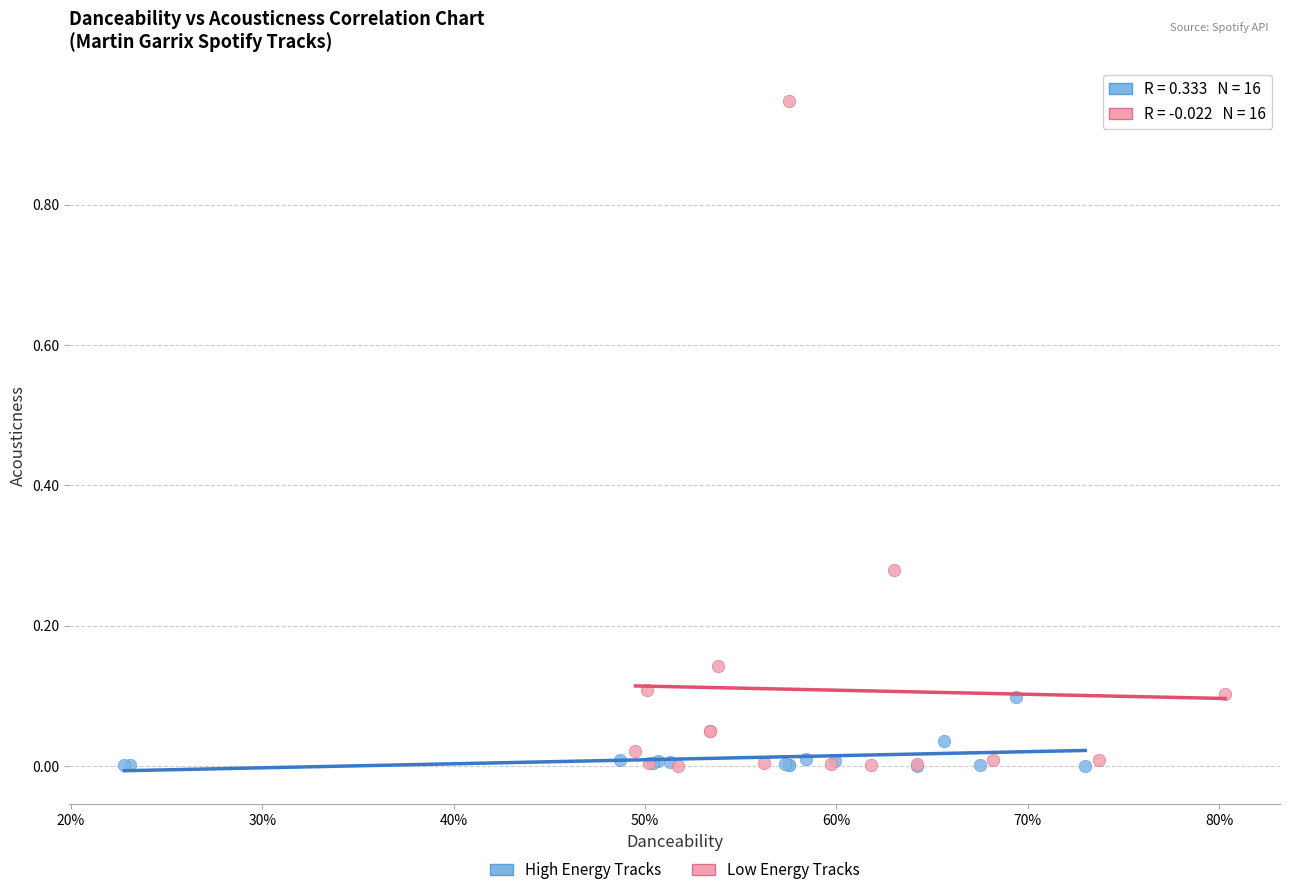

What are all the series names shown in the legend?

High Energy Tracks, Low Energy Tracks